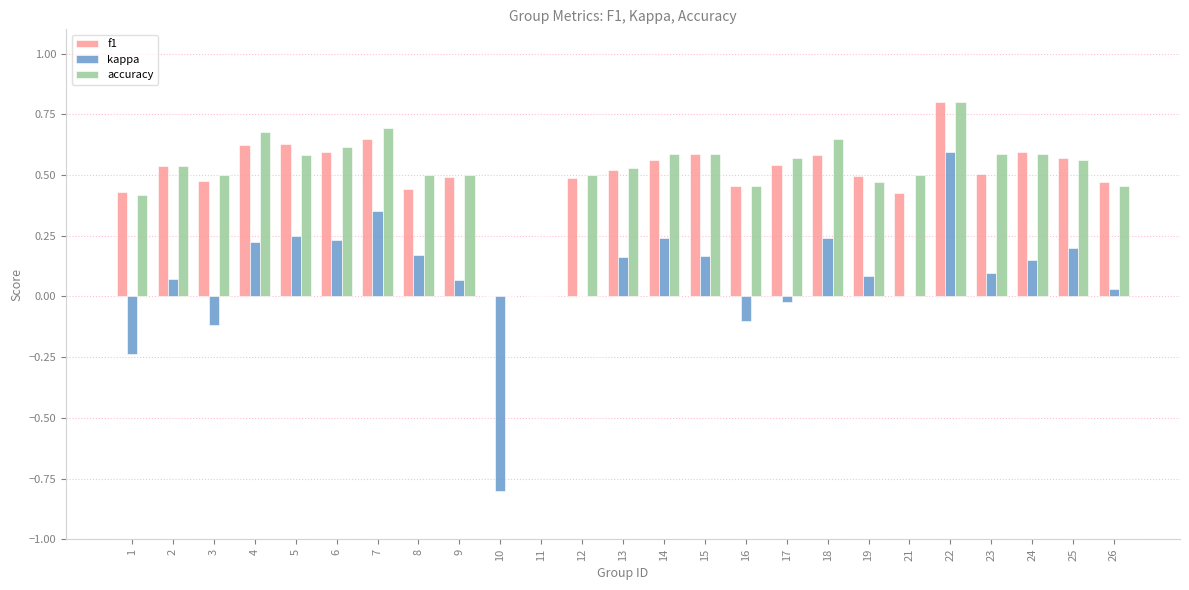

True or false: kappa has a value of 0.6 at 22.

True